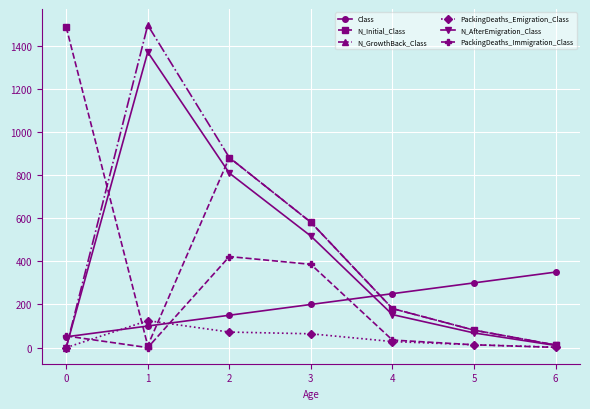

True or false: N_GrowthBack_Class has more than 2 interior local peaks.

False